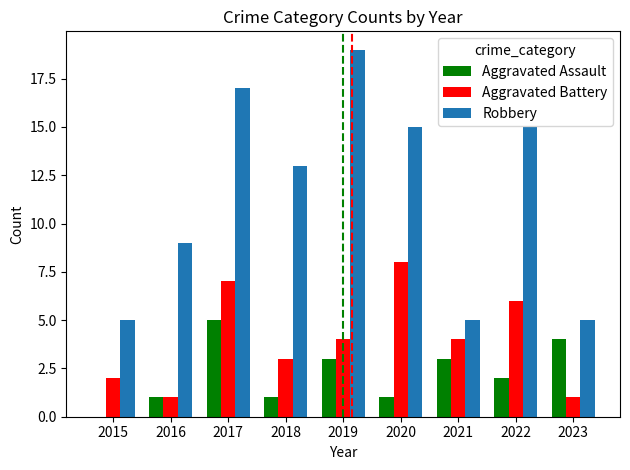

The value of Robbery at 2020 is 6. True or false?

False